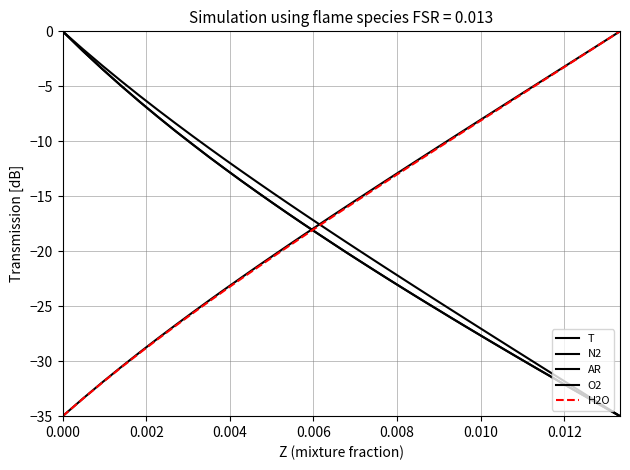

Is this an area chart (filled region under the line)?

No